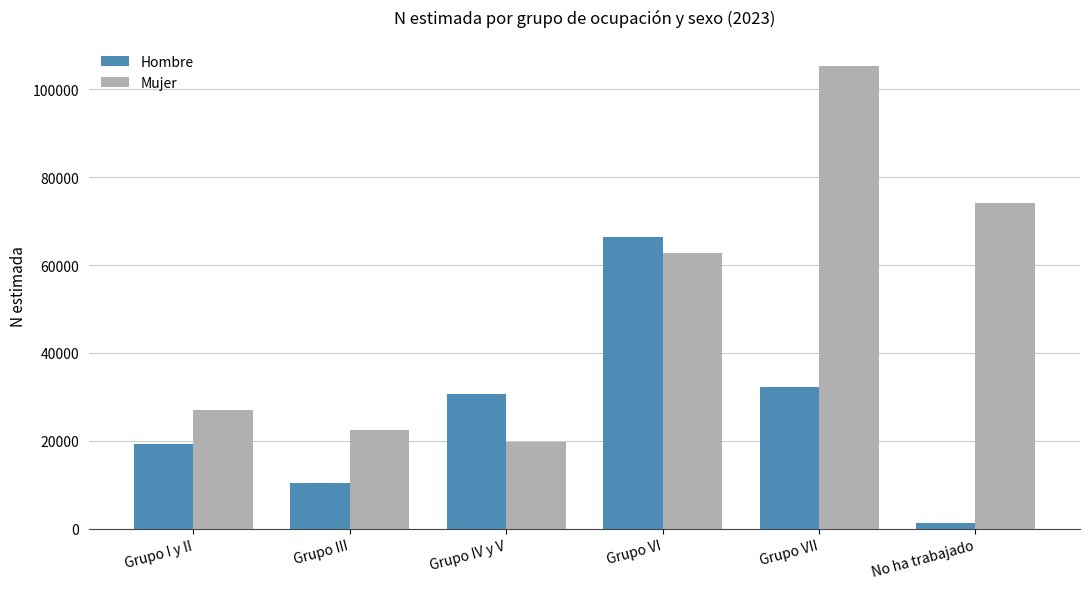

What is the average value of the Hombre series?

26647